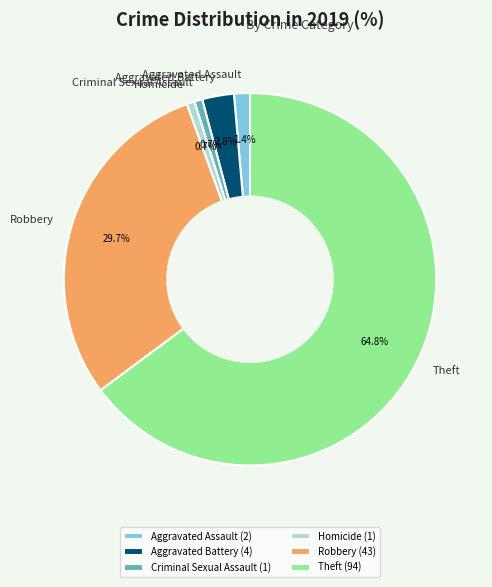

Is there any slice that represents more than half of the pie?

Yes